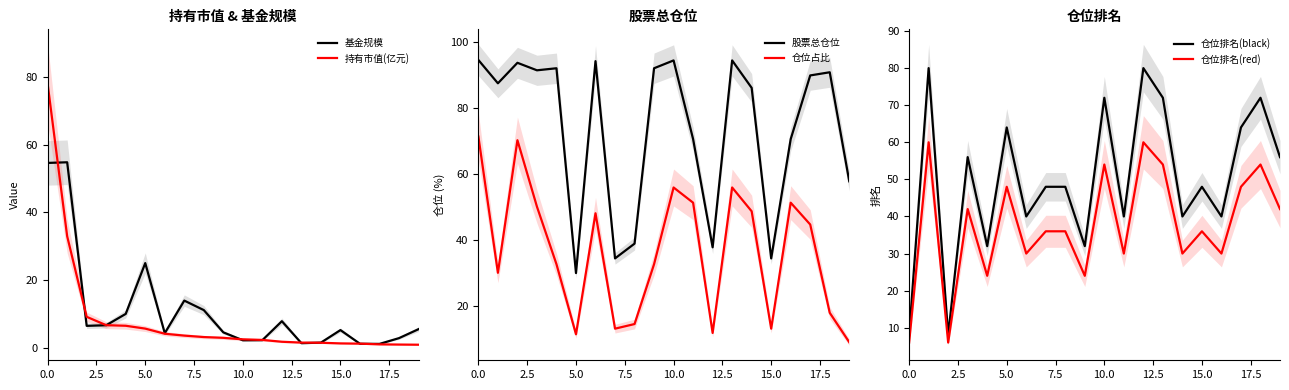

What is the highest value of the 持有市值(亿元) series?

77.8